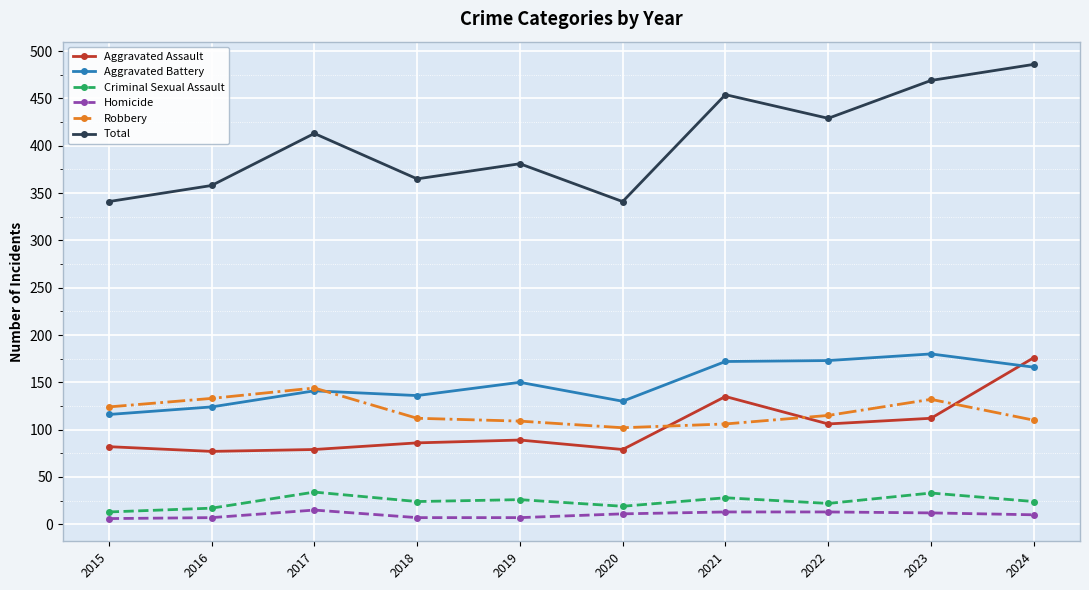

How many lines are shown in the chart?

6